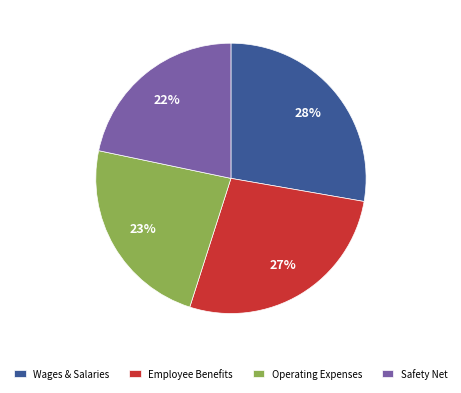

Is the sum of Operating Expenses and Safety Net greater than half?

No